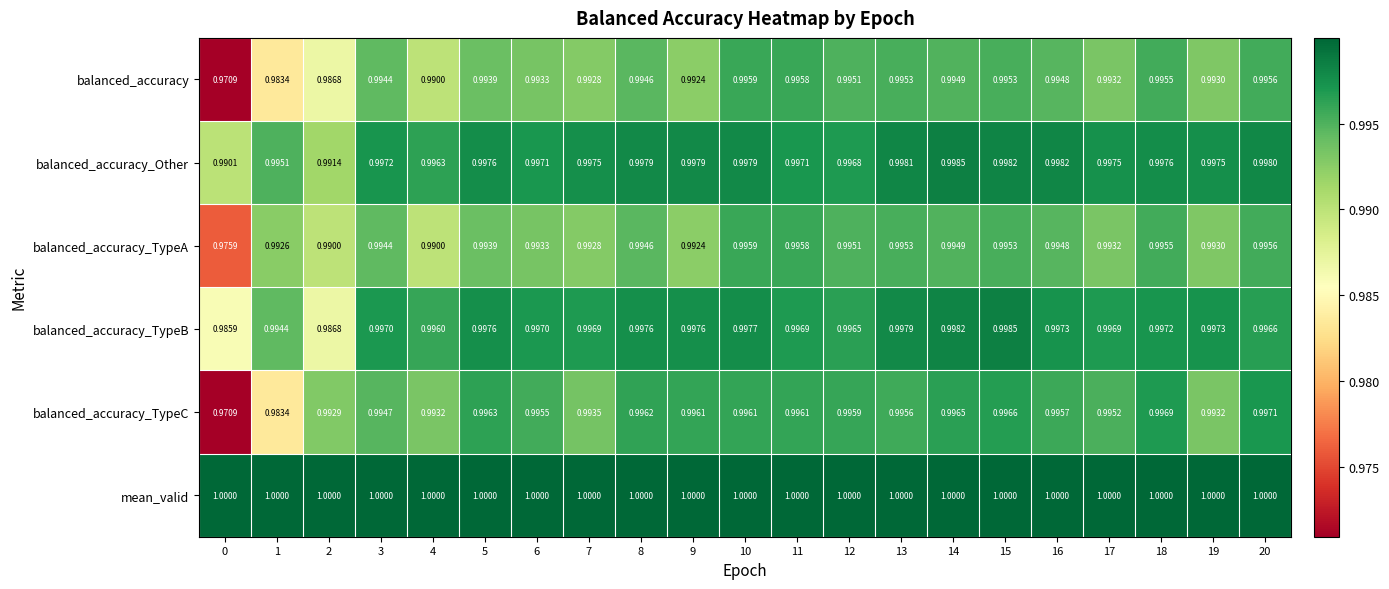

Between 12 and 15, which series saw the biggest shift?

balanced_accuracy_TypeB